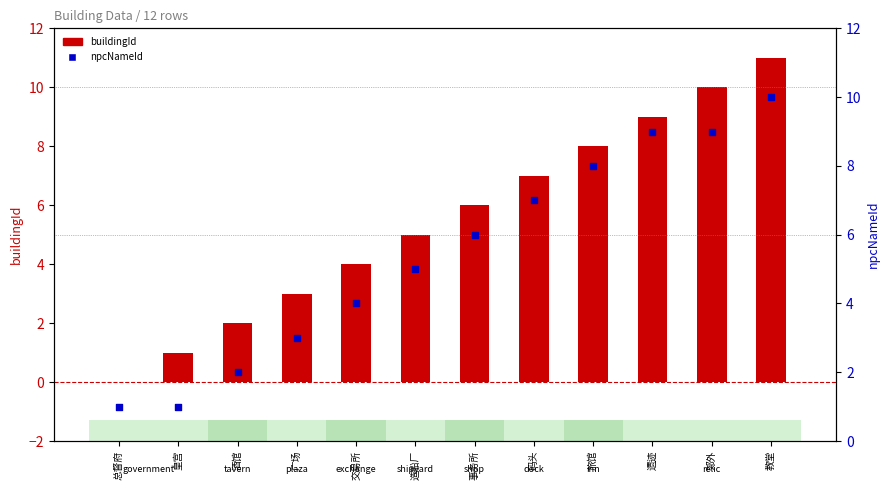

What is the total value across all series at 广场?

6